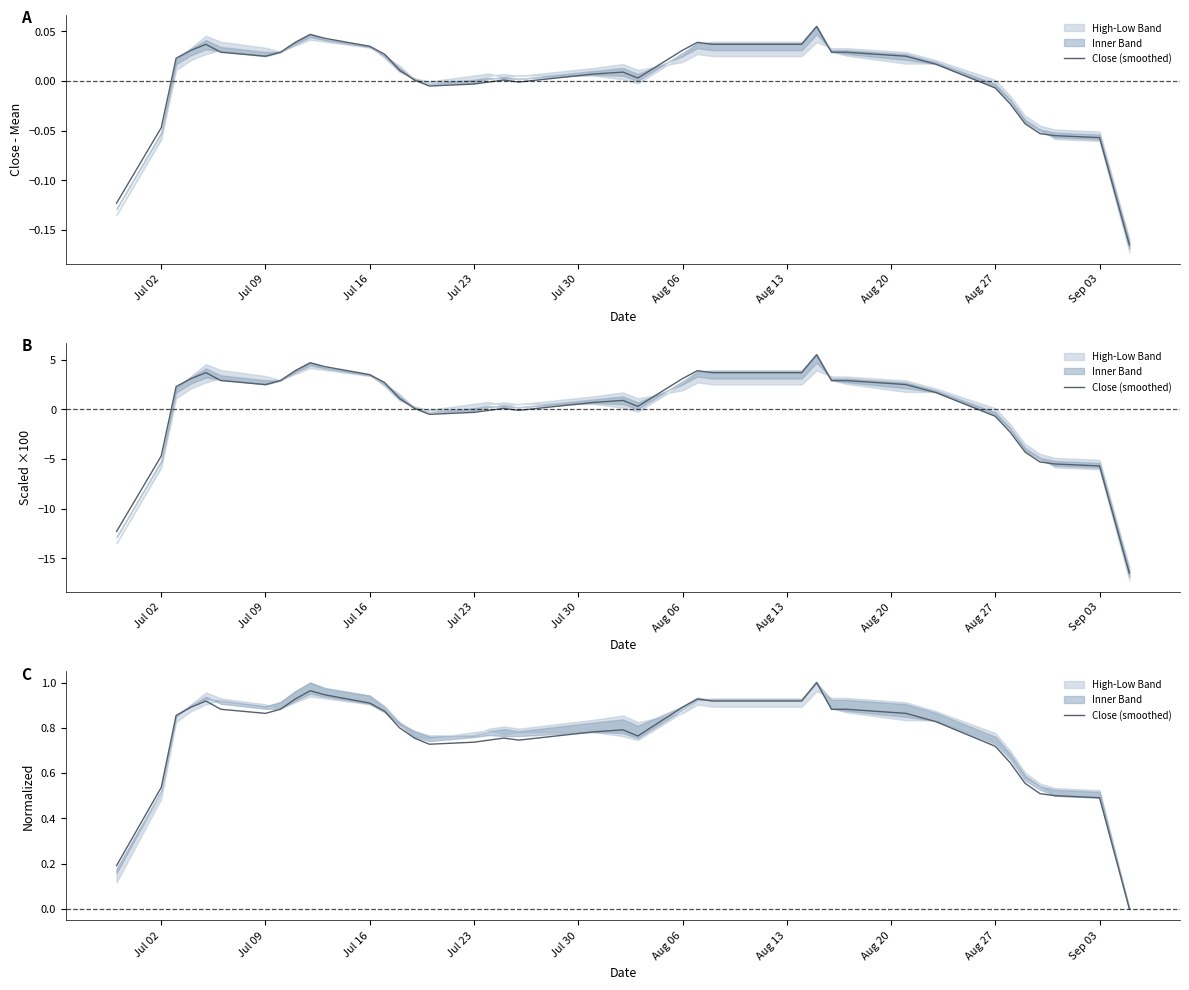

The chart shows a value of 0.9 at 34. True or false?

False